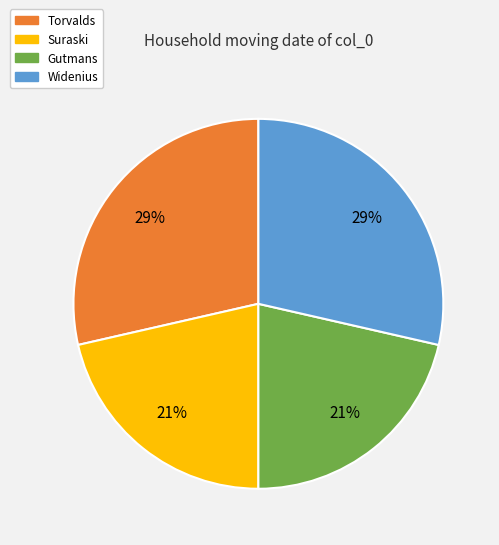

The Suraski slice represents 14% of the pie. True or false?

False